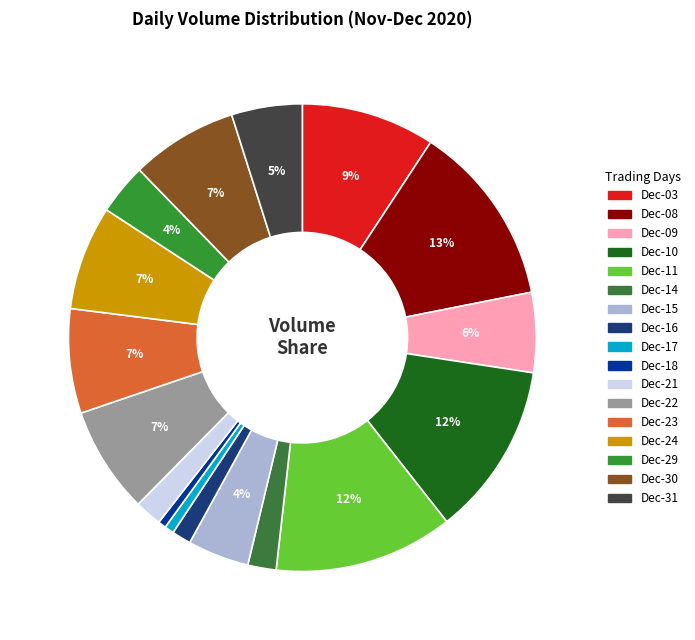

To the nearest percent, what is the difference between the largest and smallest slice percentages?

12%